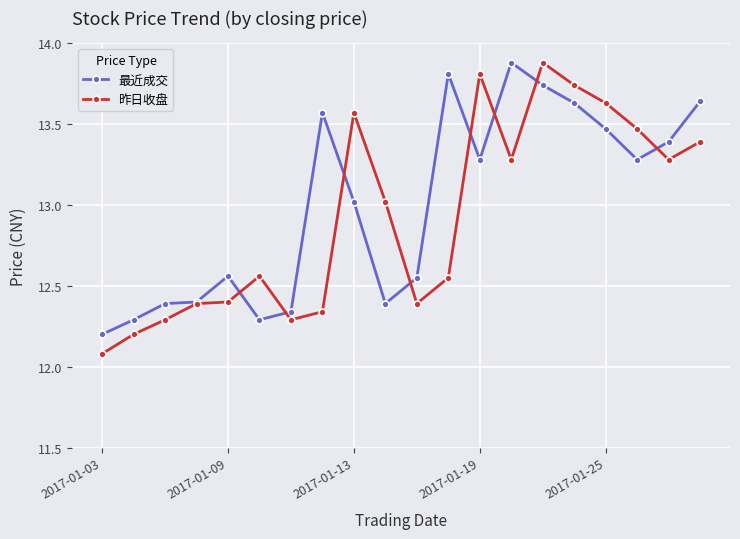

True or false: 最近成交 has more than 1 points higher than both neighbors.

True